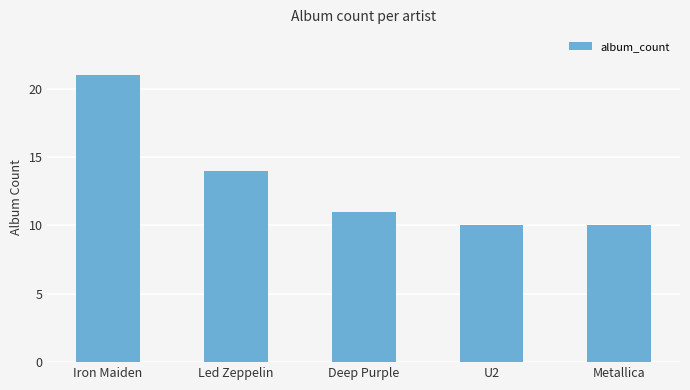

What is the ratio of the value at Led Zeppelin to the value at Iron Maiden?

0.7